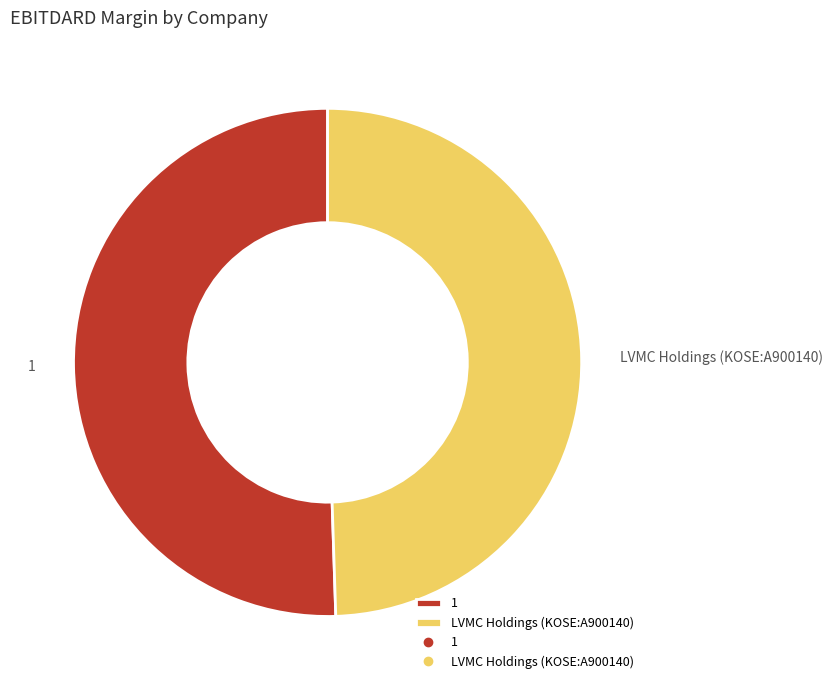

The 1 slice represents 51% of the pie. True or false?

True